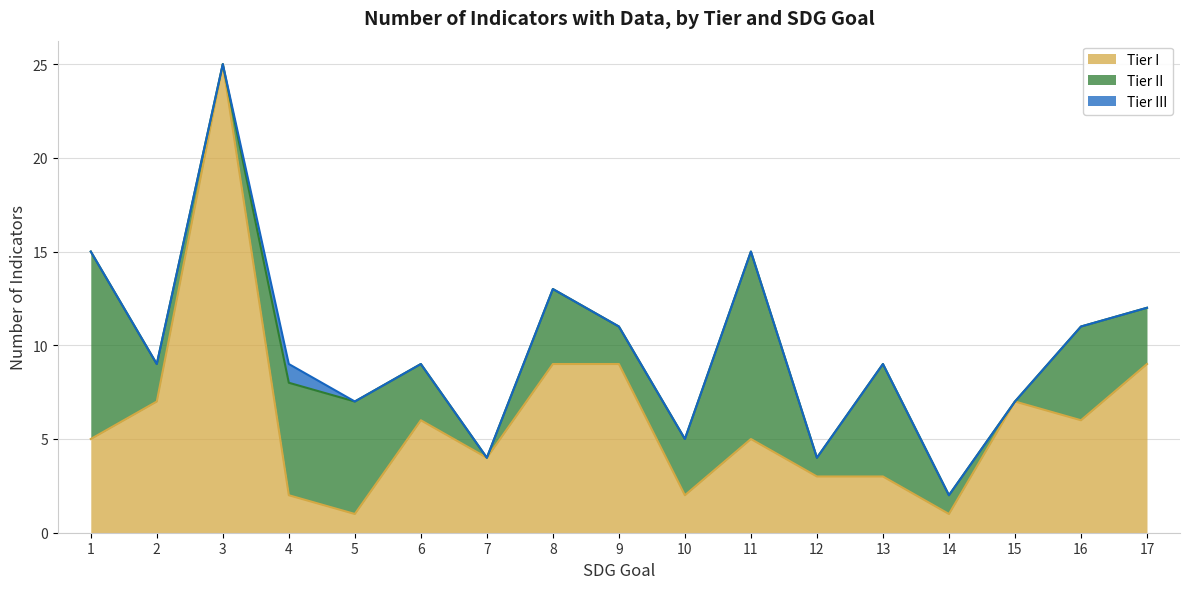

Rank the series at 4 from lowest to highest value.

Tier III, Tier I, Tier II